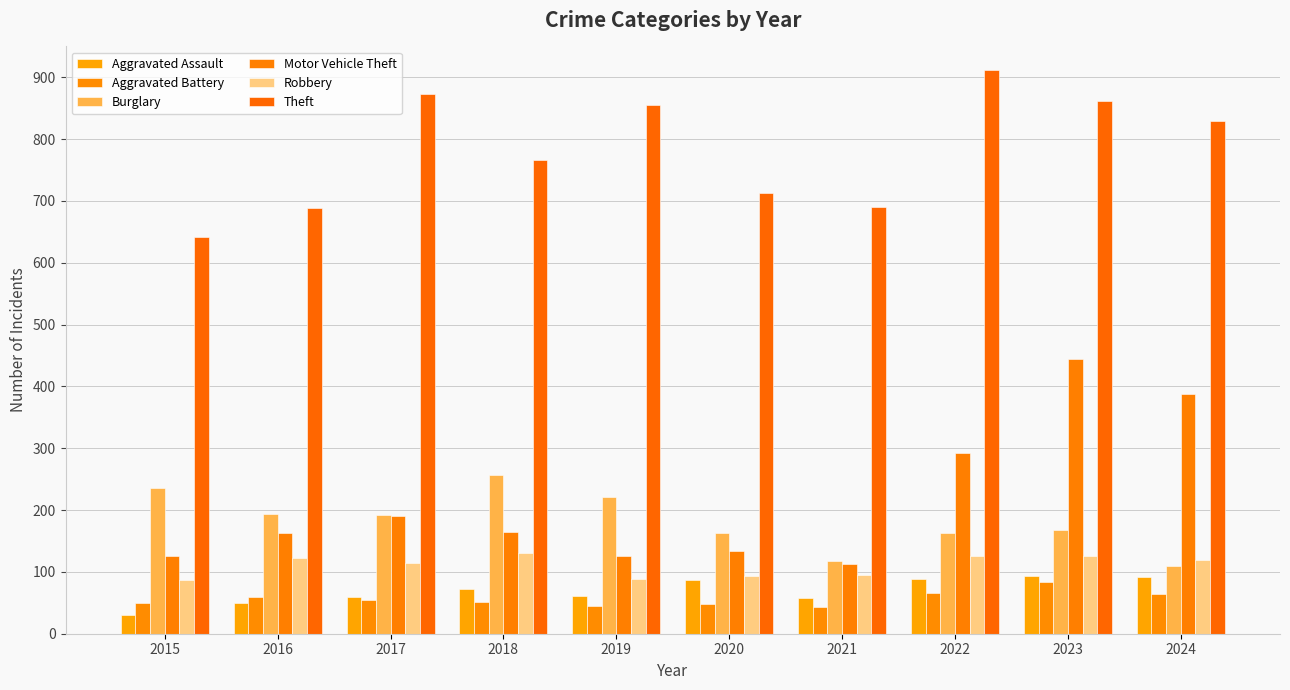

Which series has the largest total across all categories?

Theft